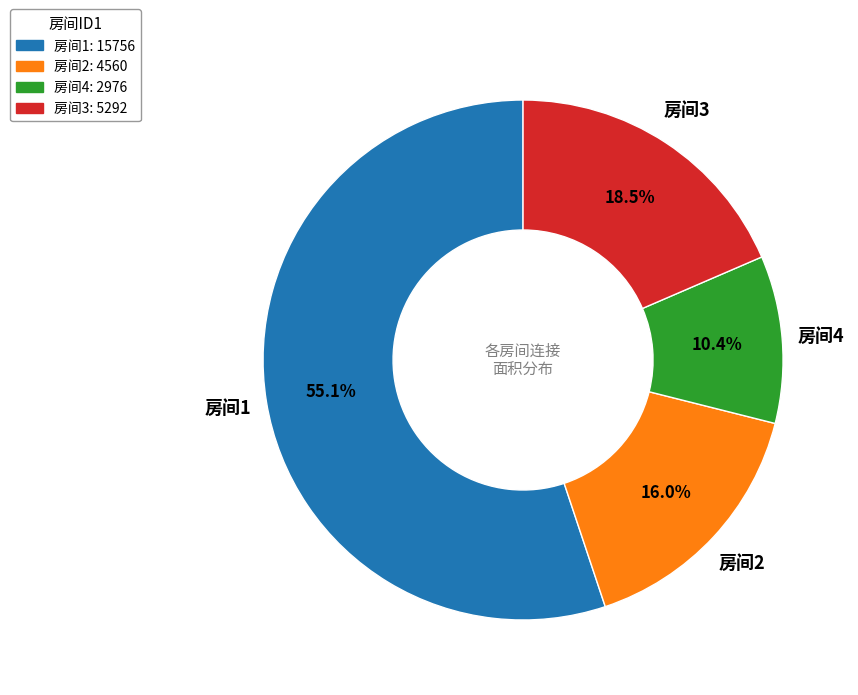

Which has a higher value, 房间2: 4560 or 房间4: 2976?

房间2: 4560